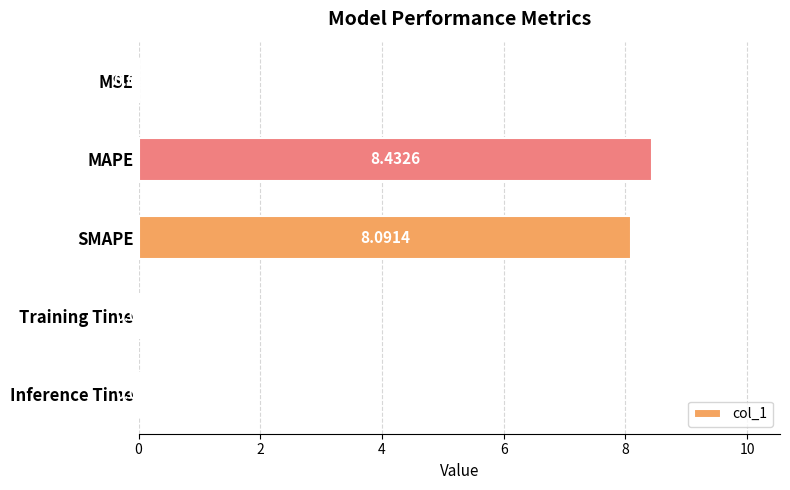

At which label is the value closest to 4?

Inference Time